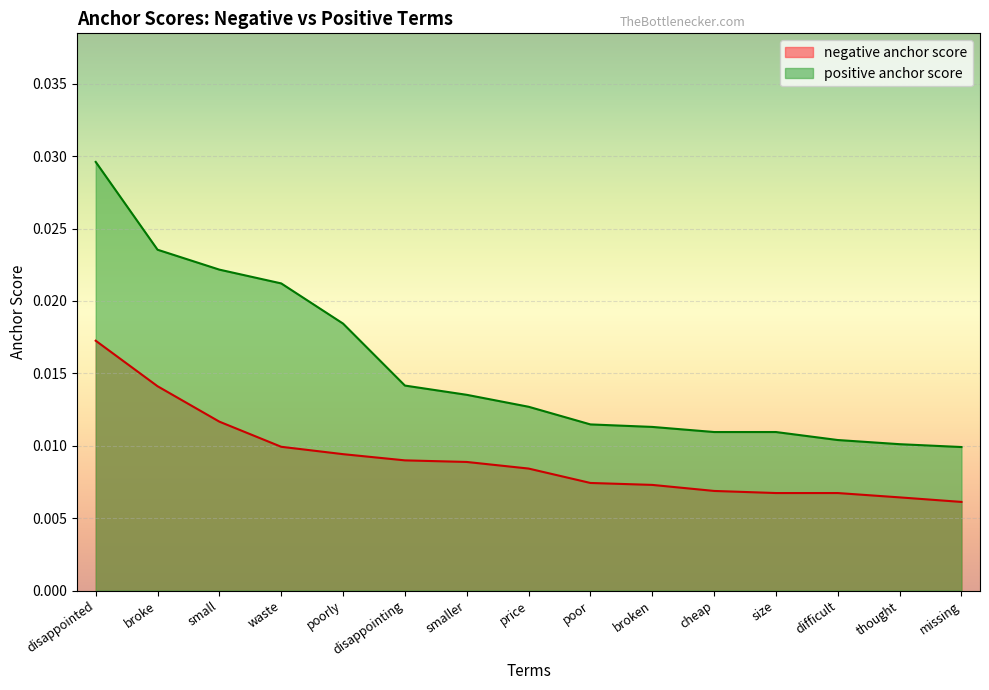

What position from the right is disappointed?

15